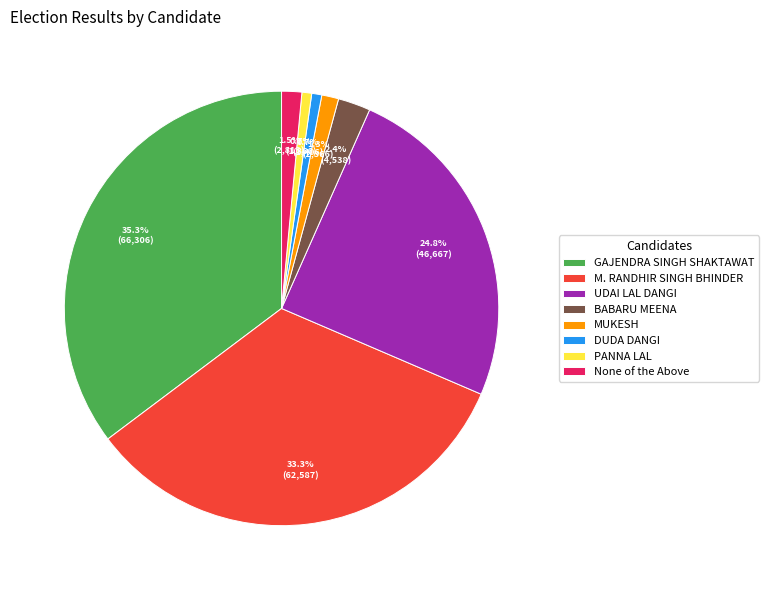

Count the number of slices in the pie.

8